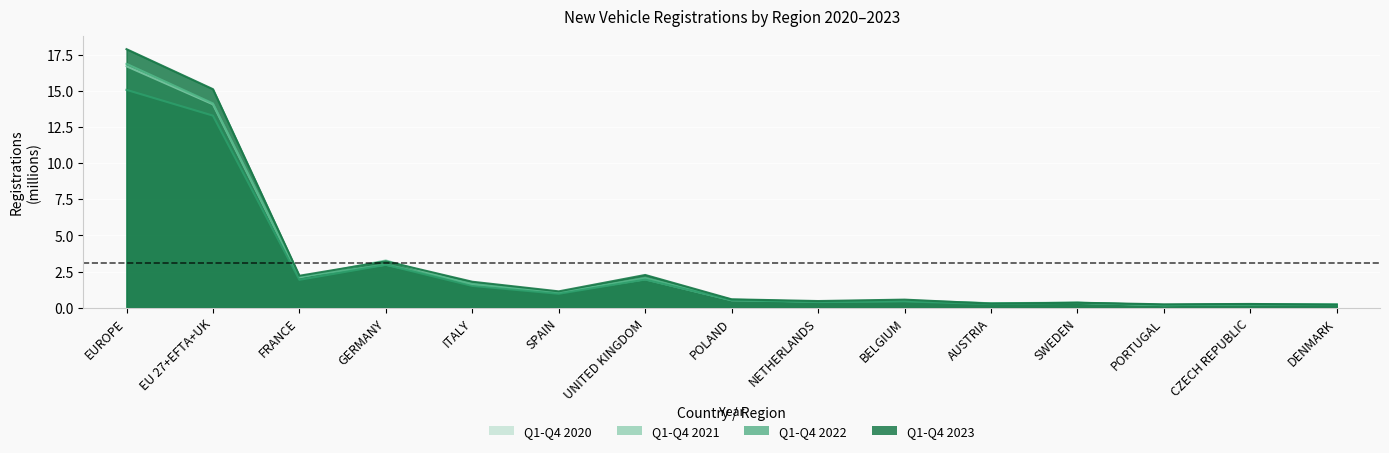

Read the Q1-Q4 2020 value at UNITED KINGDOM.

2.0